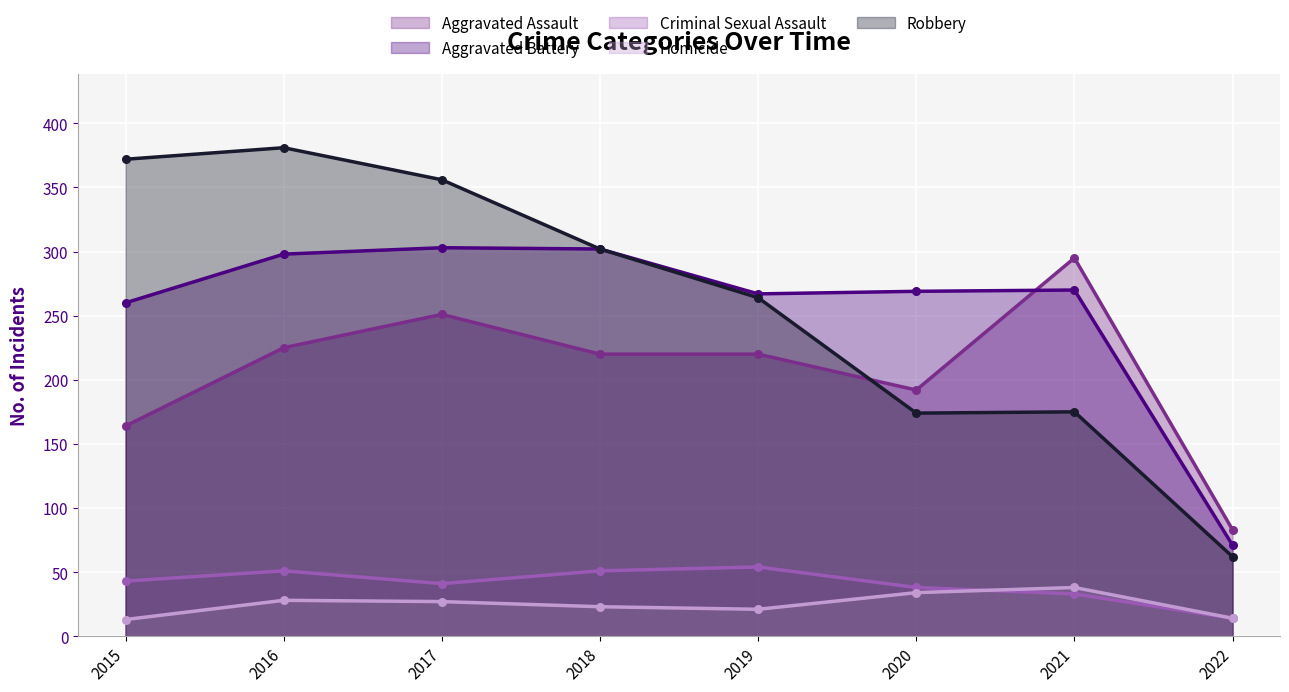

Which series has the widest spread of Y values?

Robbery